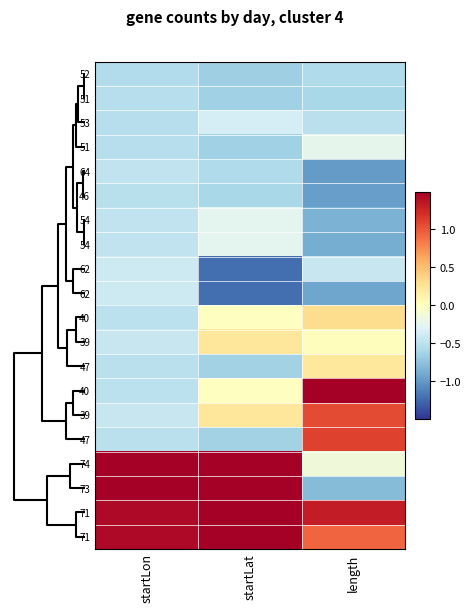

What is the smallest value displayed?

-1.2